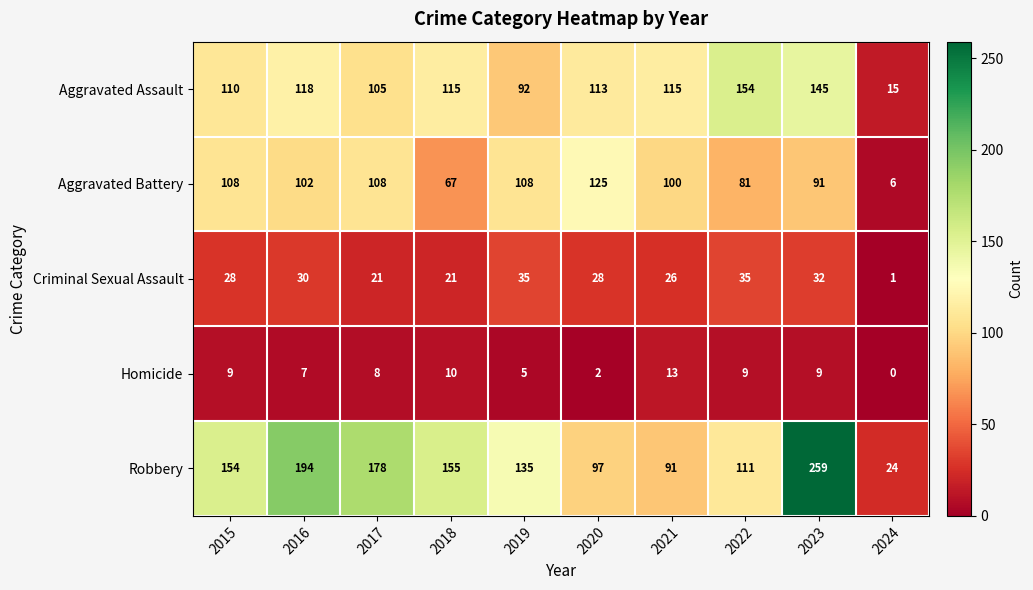

Rank the series at 2015 from lowest to highest value.

Homicide, Criminal Sexual Assault, Aggravated Battery, Aggravated Assault, Robbery